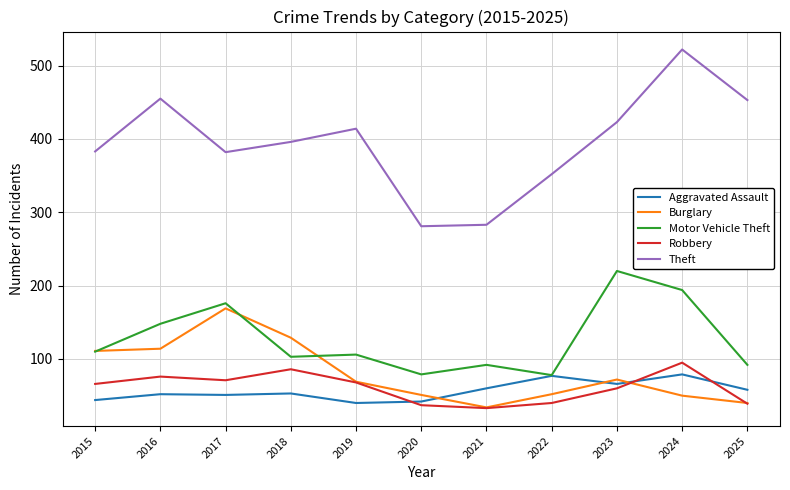

The Aggravated Assault series shows 40 at 2019. True or false?

True